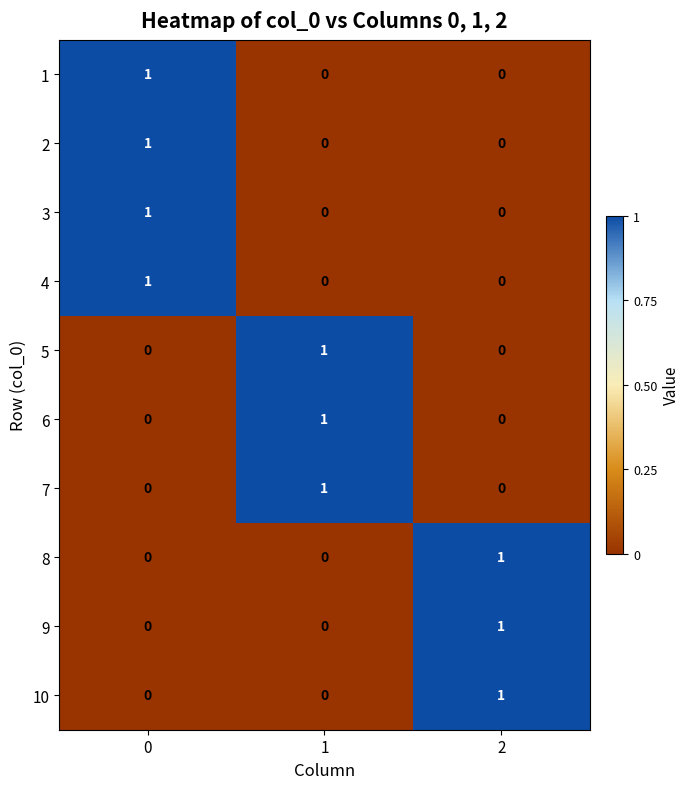

Reading right to left, what are all the values shown in this chart?

1: 0	0	1
2: 0	0	1
3: 0	0	1
4: 0	0	1
5: 0	1	0
6: 0	1	0
7: 0	1	0
8: 1	0	0
9: 1	0	0
10: 1	0	0